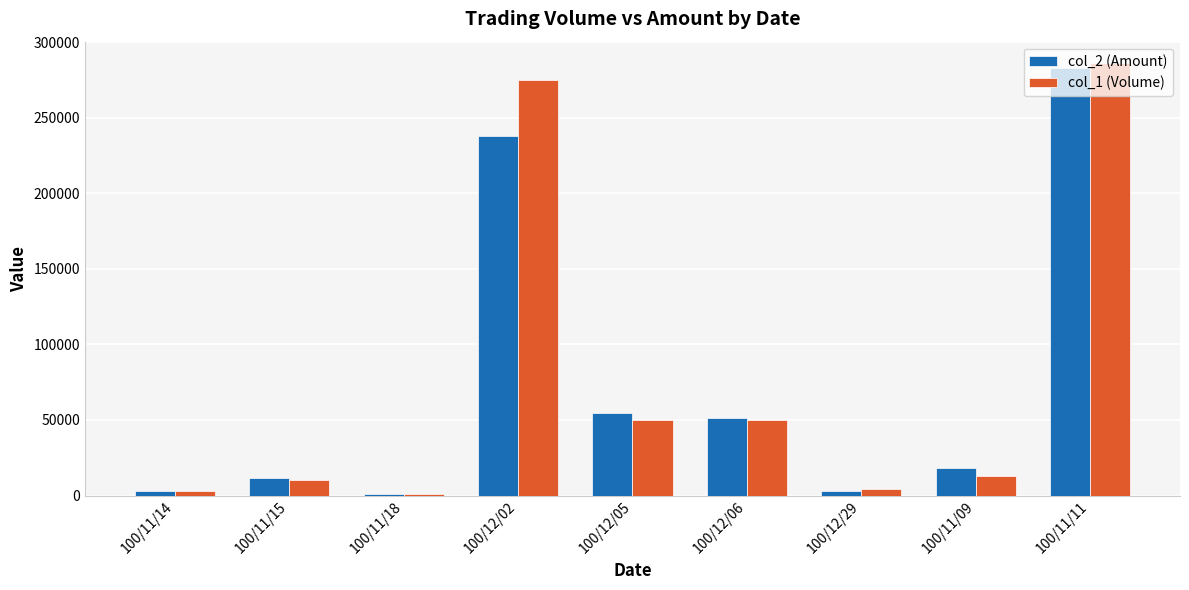

What is the difference between the highest and lowest values at 100/11/18?

290